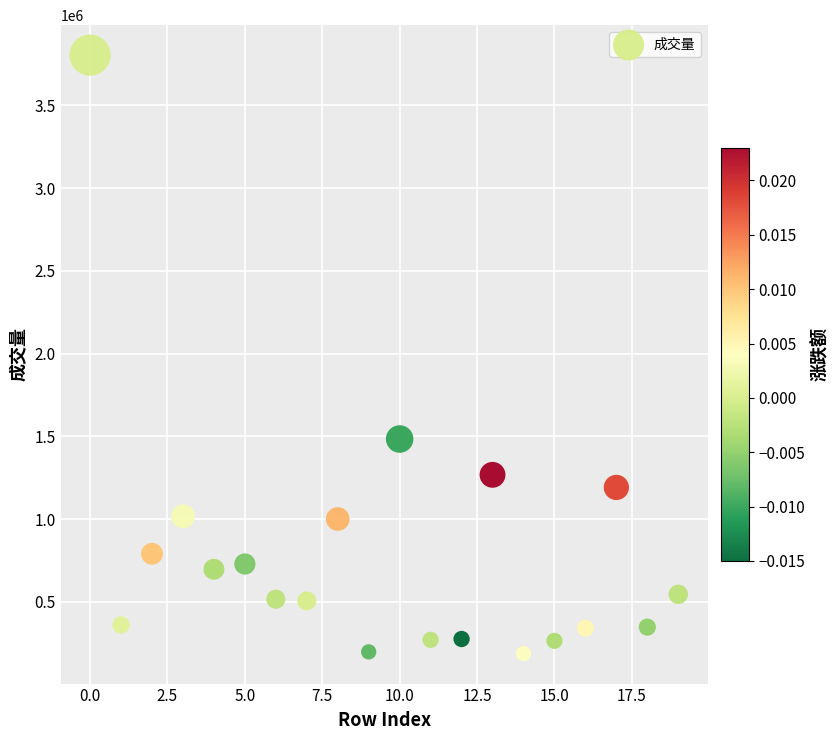

What is the range of Y values (max minus min)?

3616900